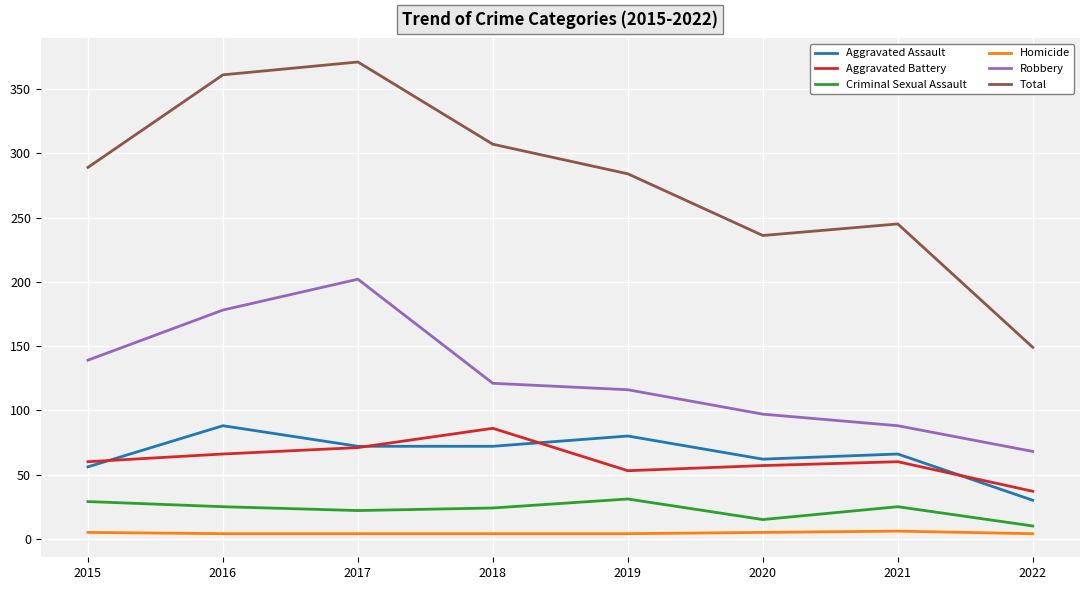

At which category is the sum across all series the highest?

2017